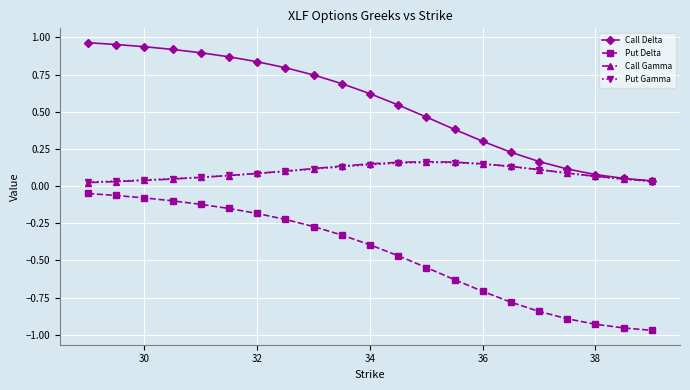

True or false: Put Delta and Call Gamma cross at least once.

False